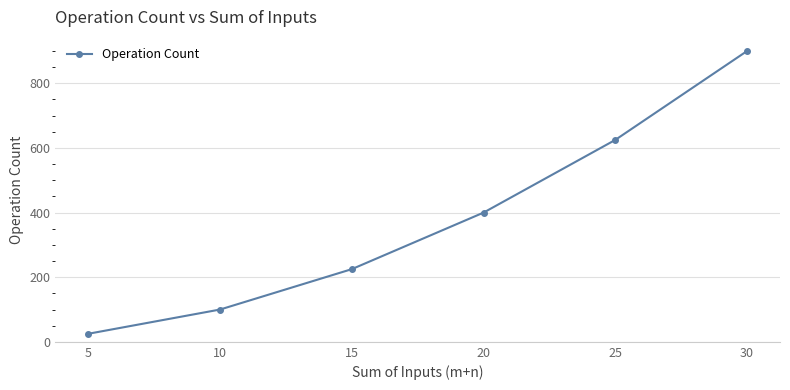

What is the value of the 2nd point from the left?

100